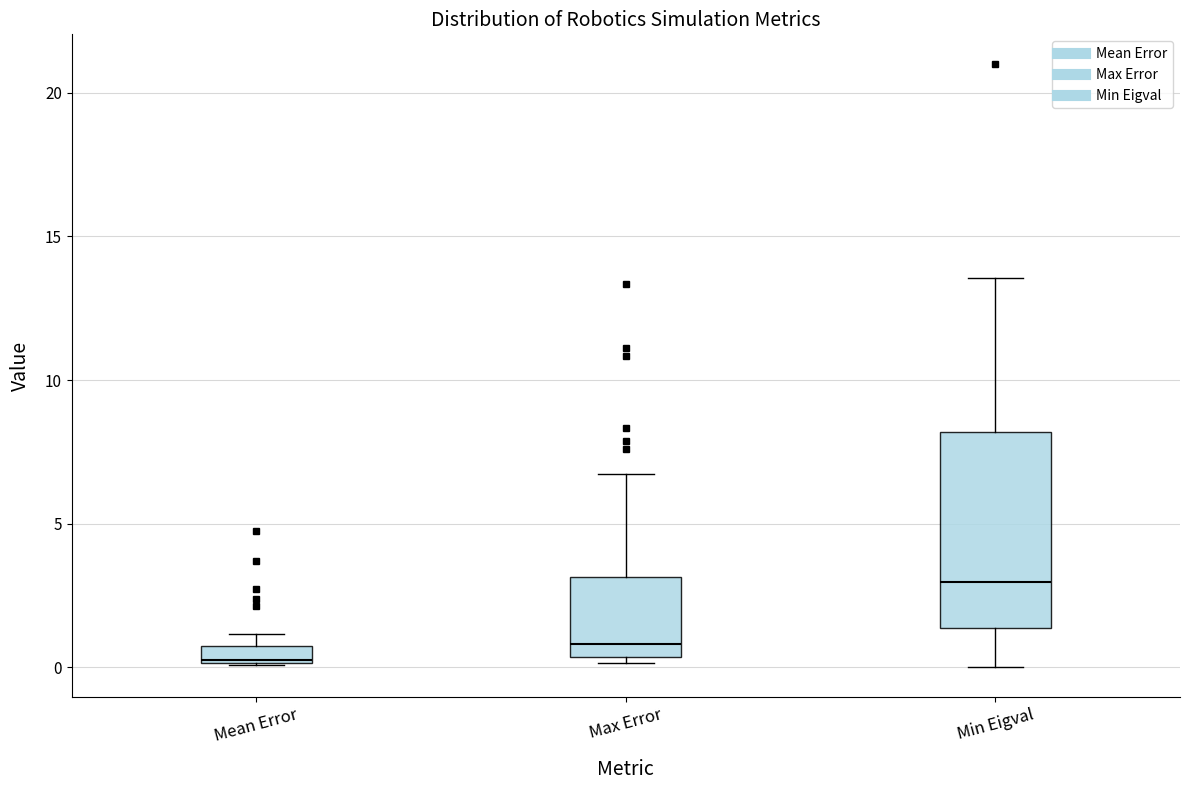

Which box is the tallest, from its lower edge to its upper edge?

Min Eigval